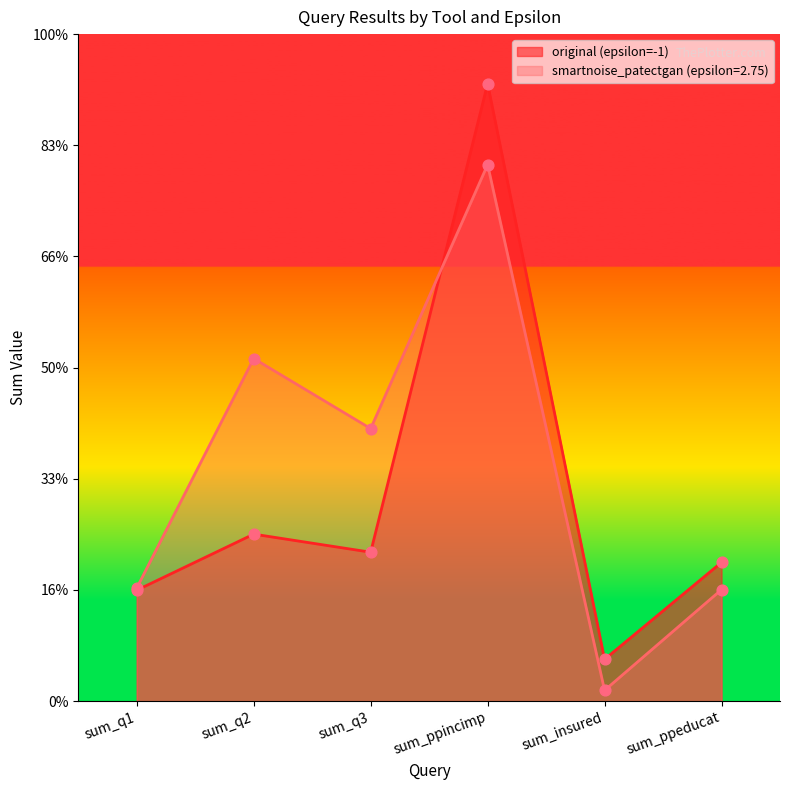

Which series contains the lowest Y value?

smartnoise_patectgan (epsilon=2.75)